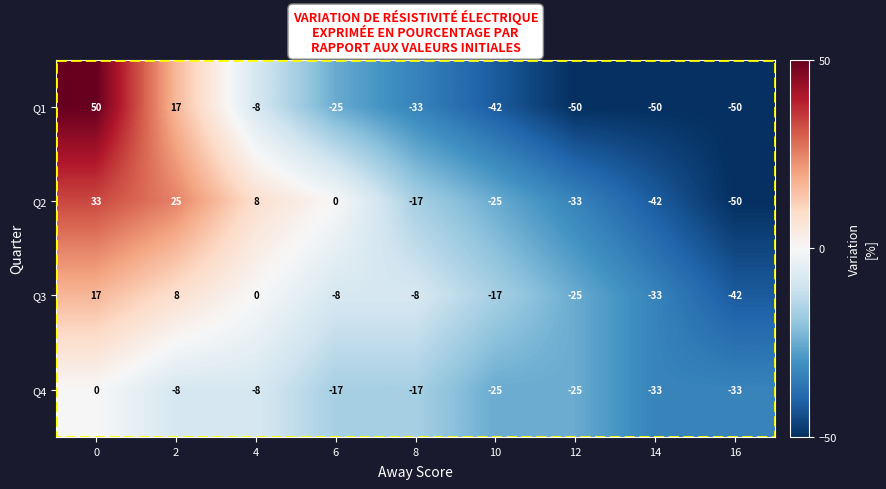

What is the sum of all Q4 values?

-166